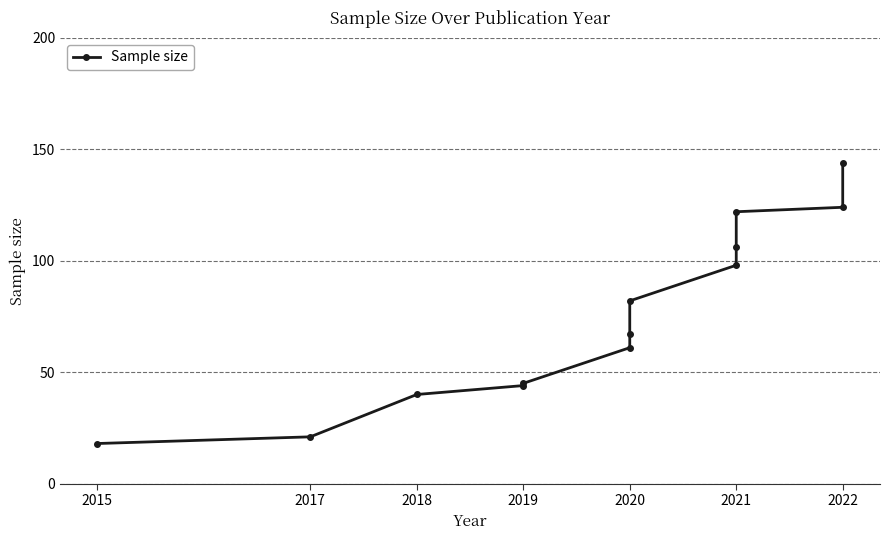

How many lines are shown in the chart?

1